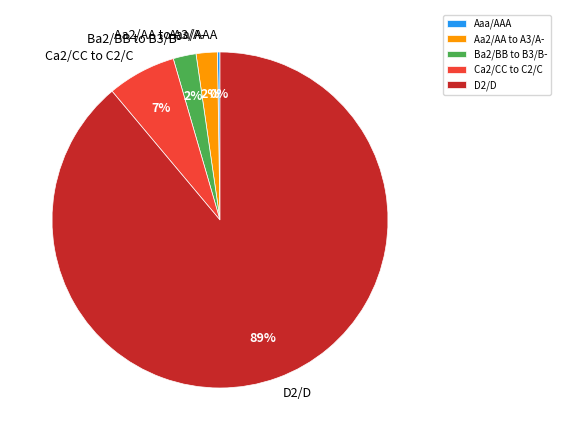

To the nearest percent, what percentage of the pie is D2/D?

89%